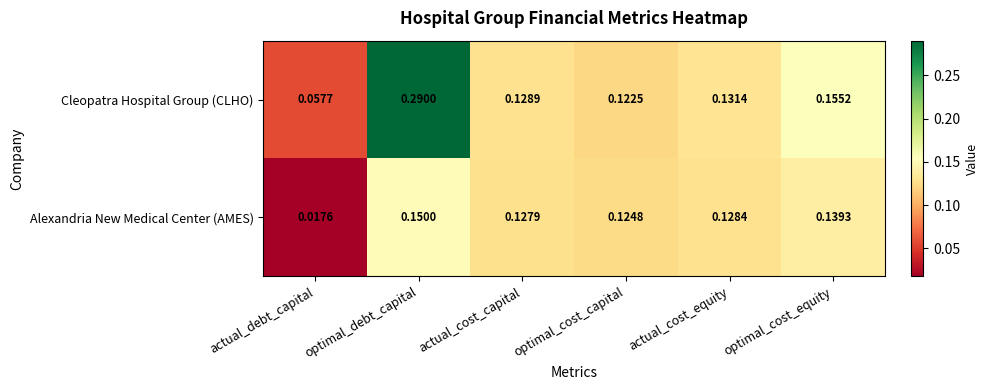

Which category has the highest value across all series?

optimal_debt_capital